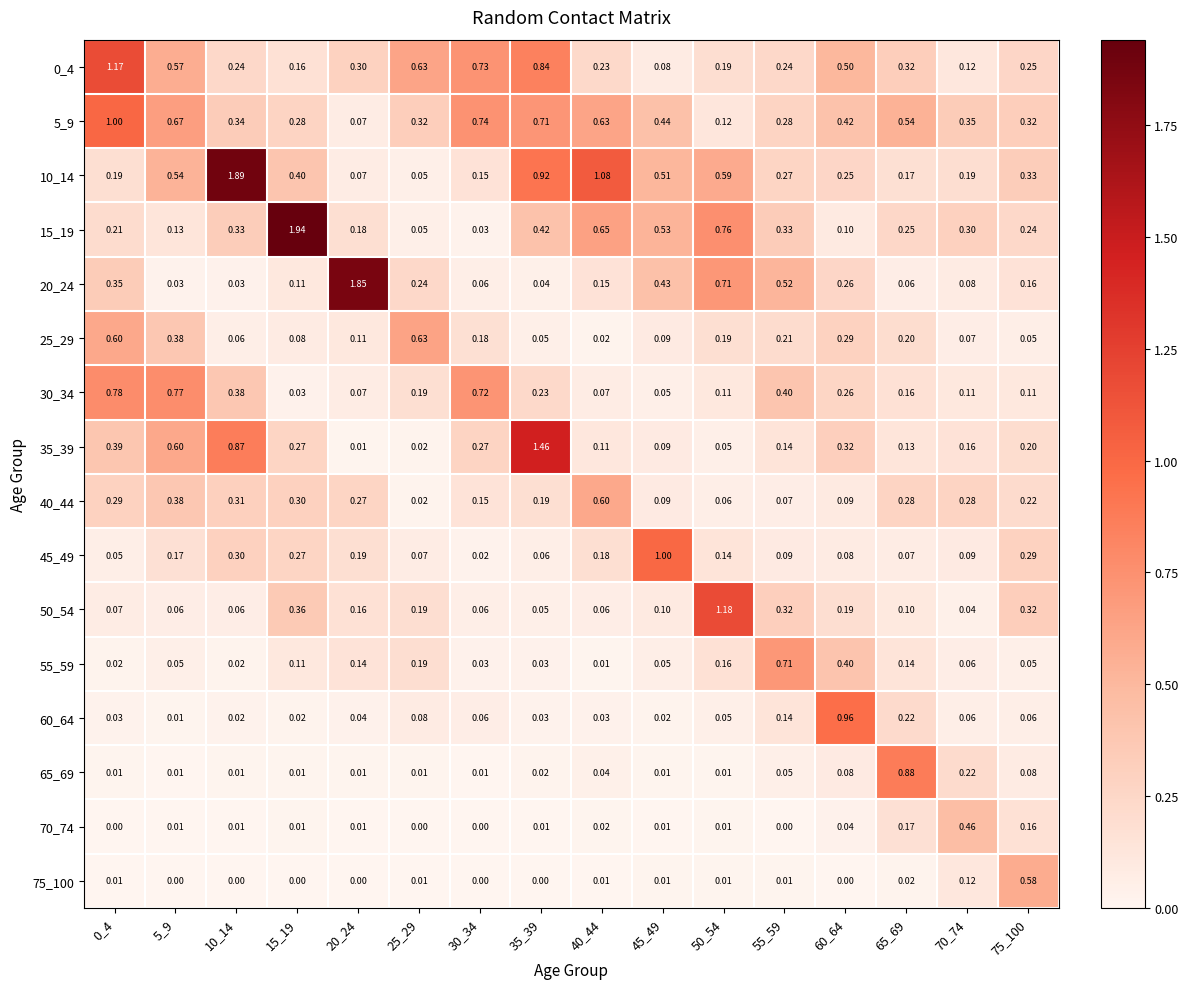

Count the number of data series in this chart.

16